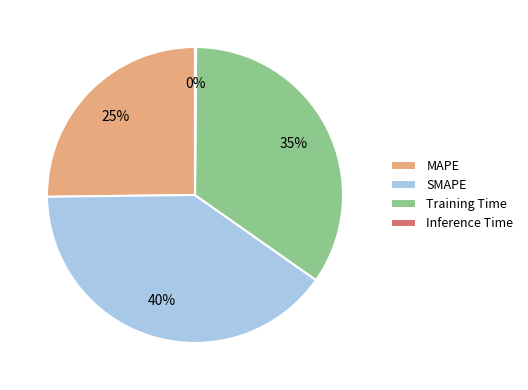

Which has a higher value, SMAPE or MAPE?

SMAPE